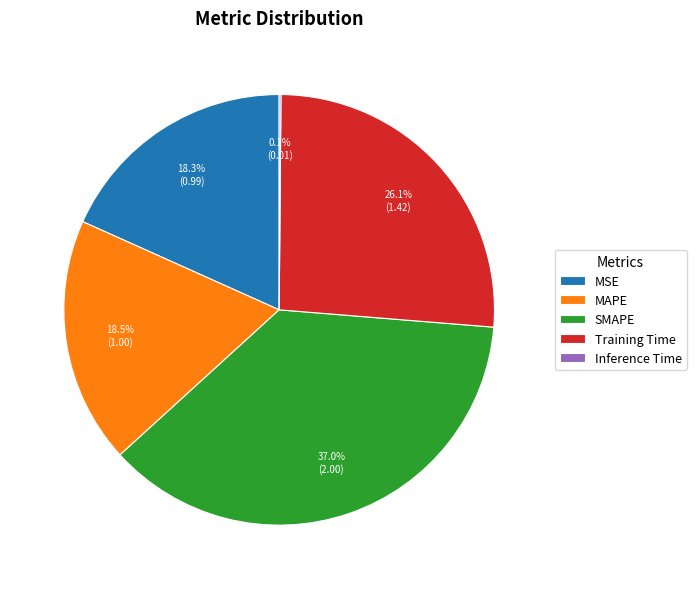

Which has a higher value, SMAPE or MAPE?

SMAPE